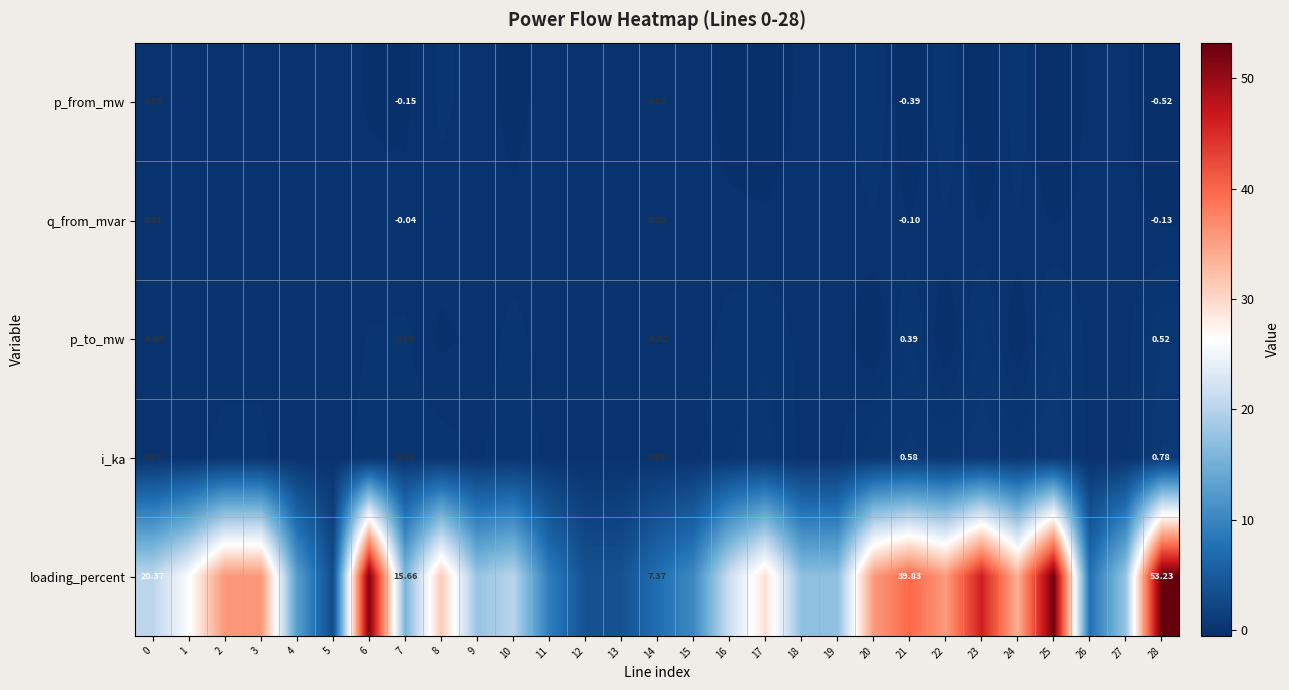

At which category is the sum across all series the highest?

28